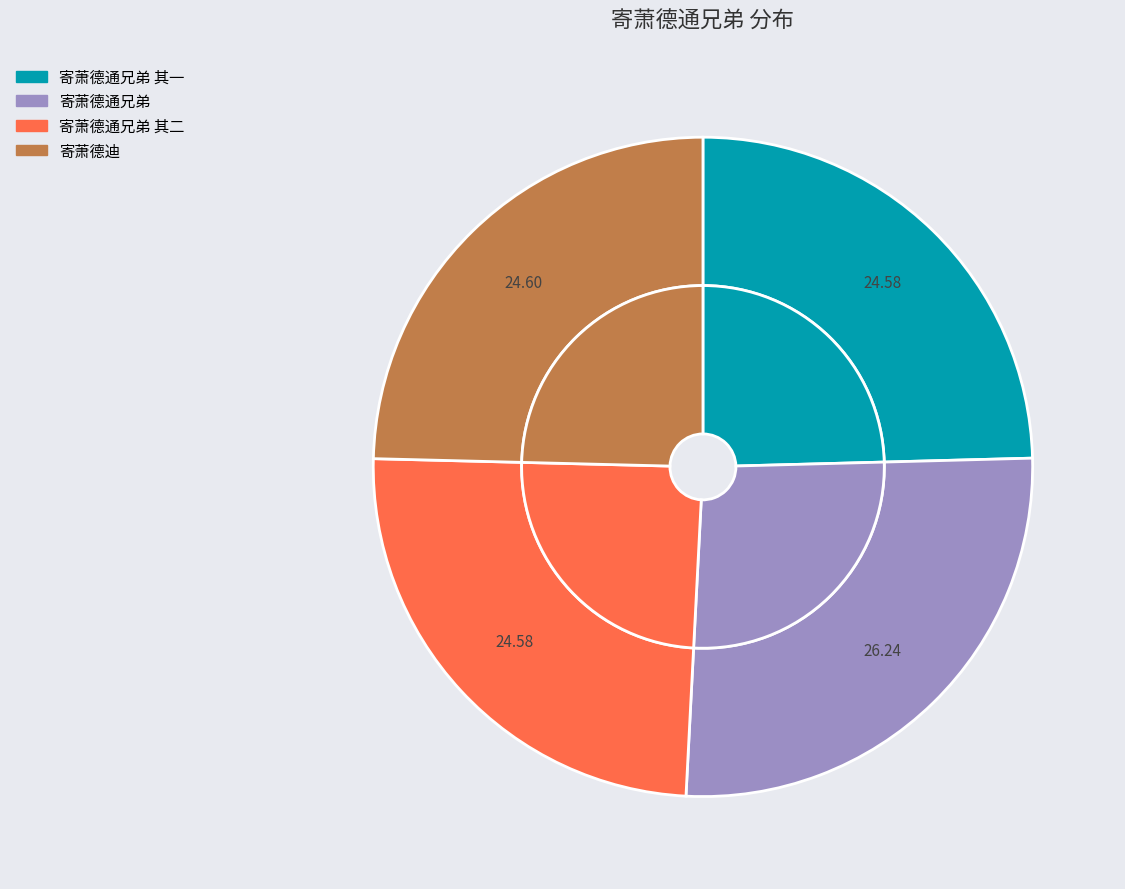

How much of the chart is everything except 寄萧德通兄弟?

73.8%